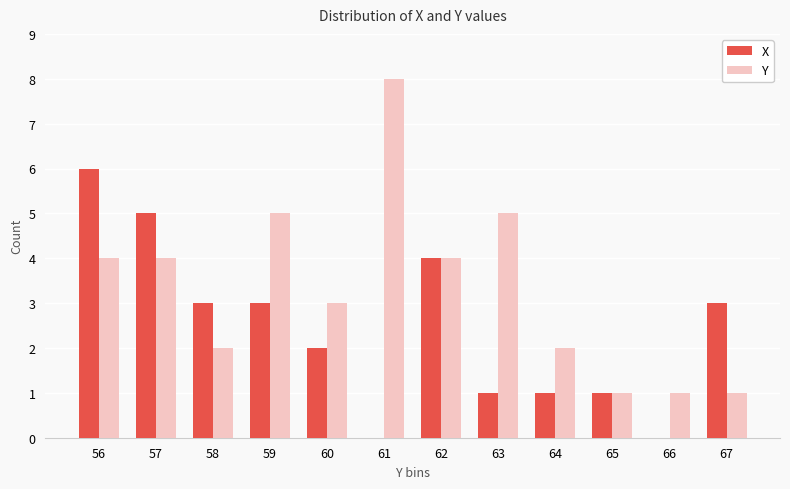

Between 61 and 65, which series saw the biggest shift?

Y